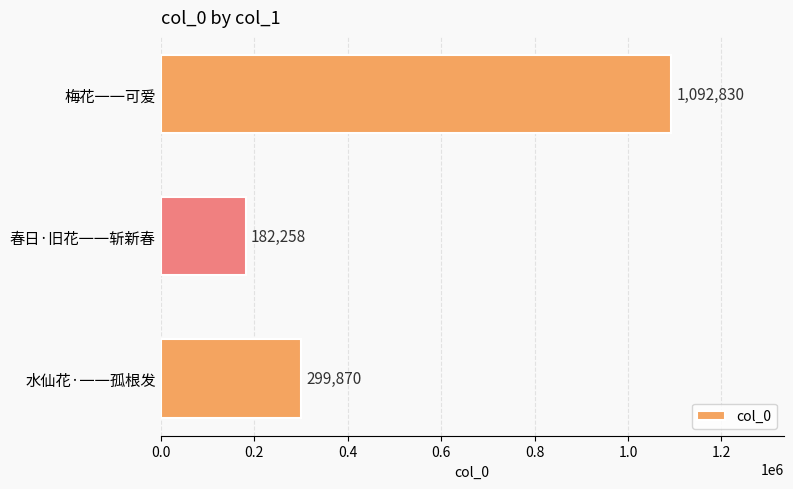

Reading bottom to top, transcribe all the data shown in this chart.

299870	182258	1092830